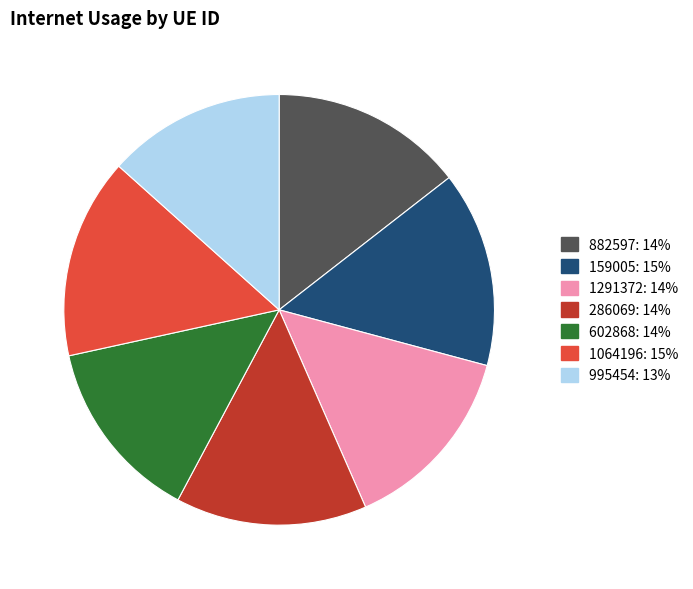

Is the sum of 286069 and 995454 greater than half?

No